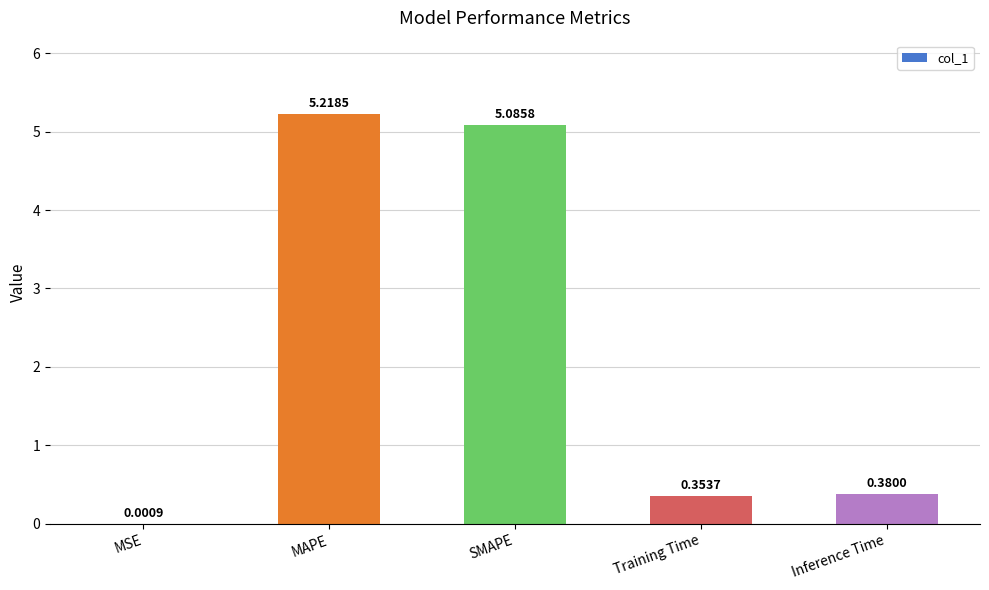

What is the sum of all values?

11.0